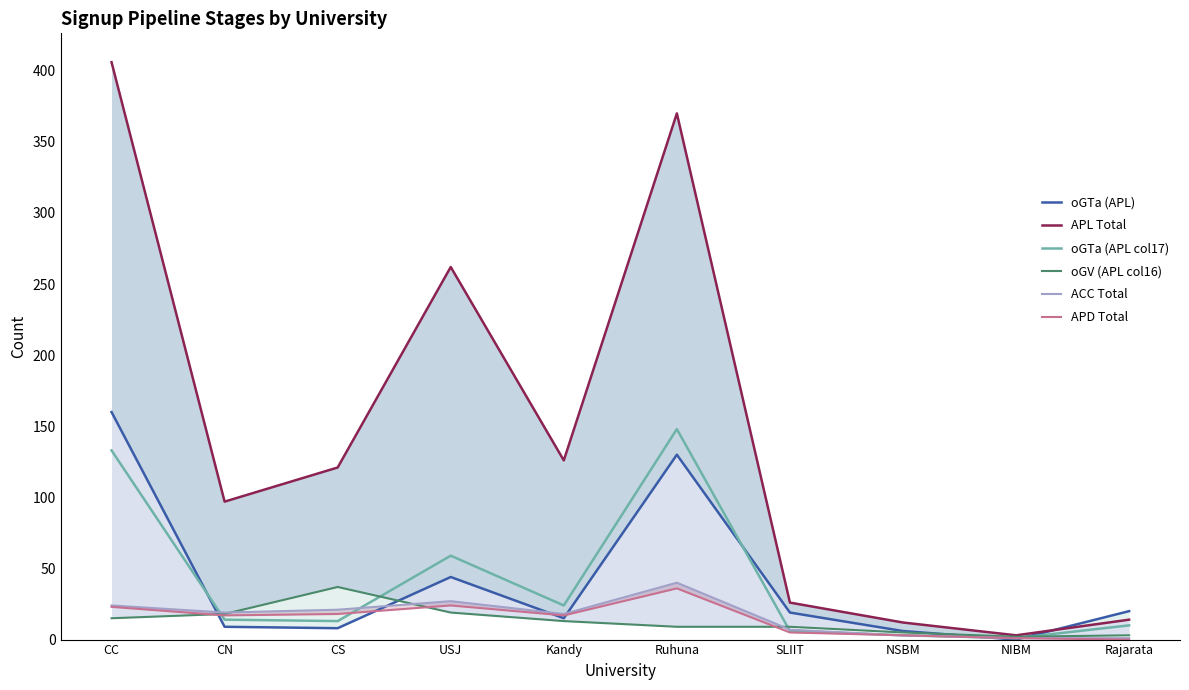

True or false: APL Total and ACC Total cross at least once.

False